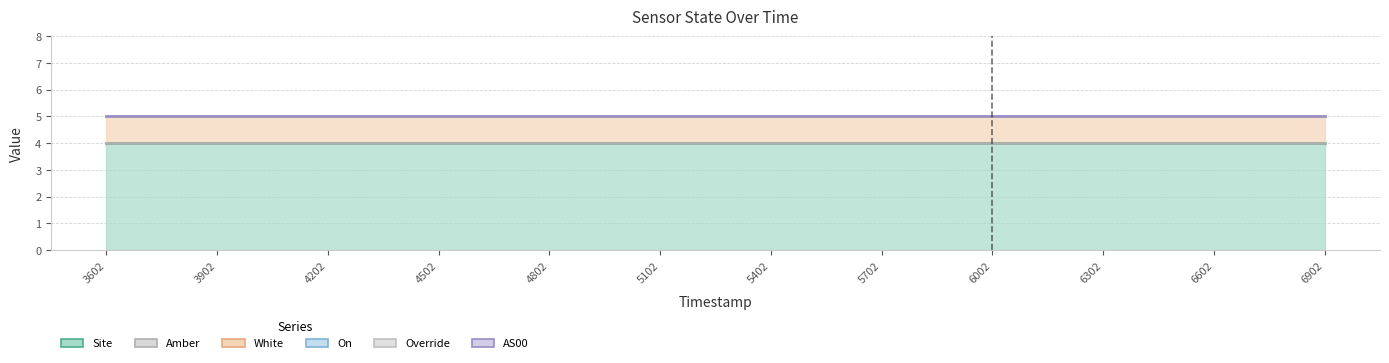

True or false: Site has more than 1 points higher than both neighbors.

False